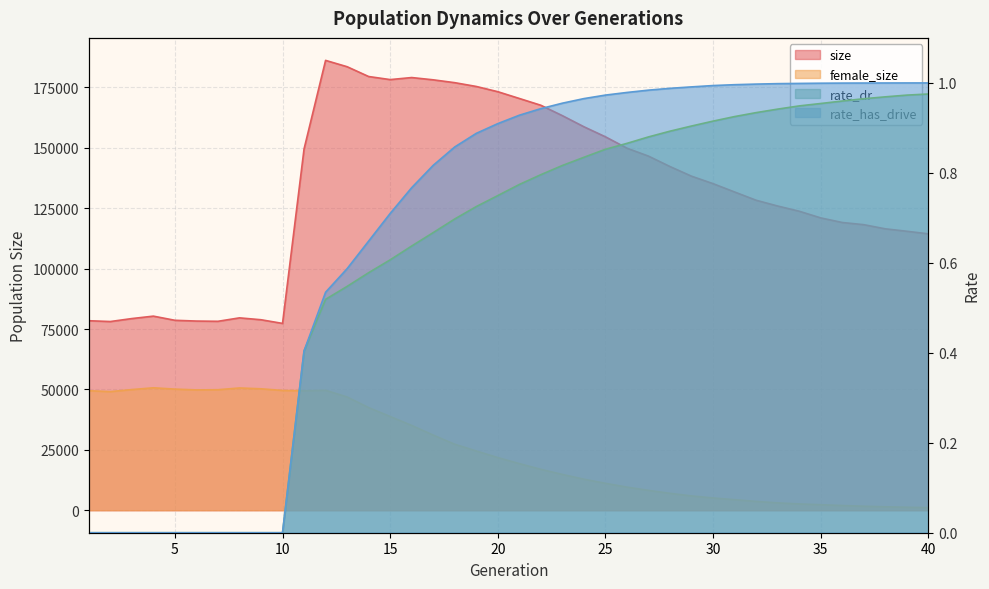

How many values in rate_dr are above zero?

30